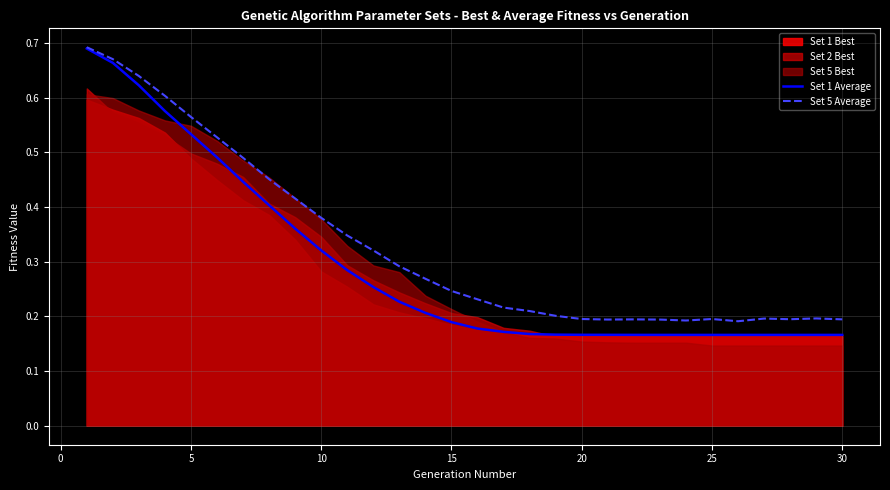

Is it true that Set 5 Average equals 0.3 at 25?

False